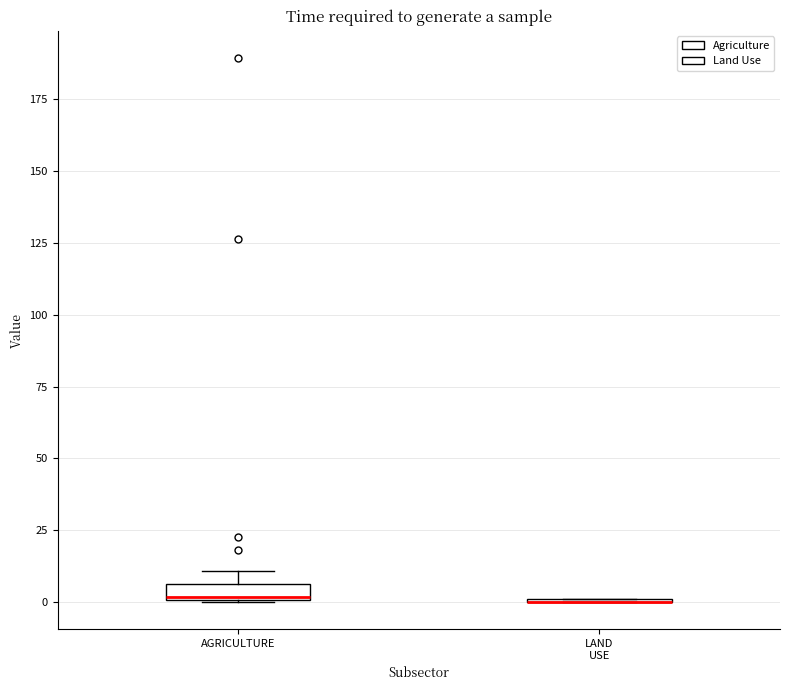

Where is the lower edge of the box for AGRICULTURE on the y-axis? The values are not printed on the chart, so give them approximately, as read against the axis.

0